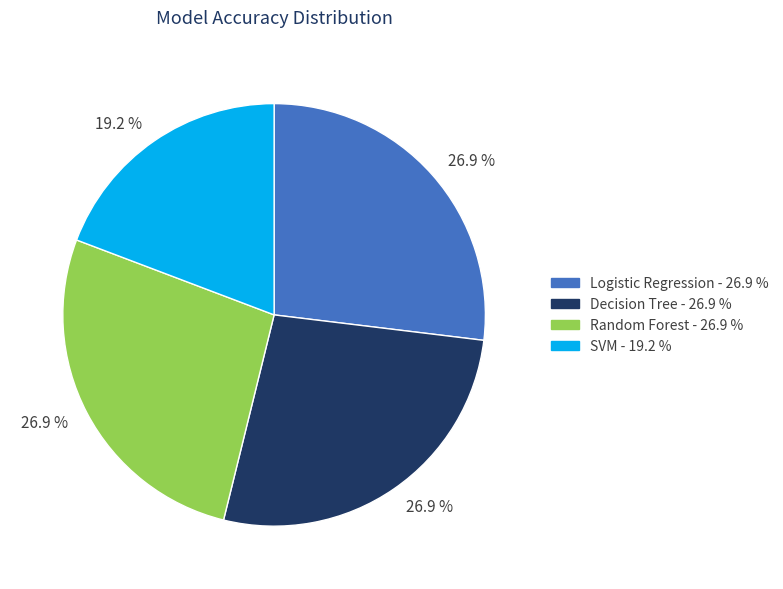

Is there a majority slice in this chart?

No